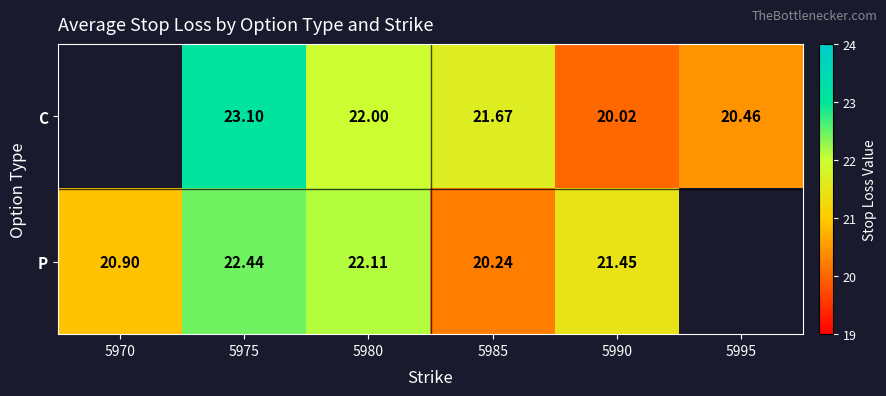

Rank the series at 5990 from lowest to highest value.

C, P